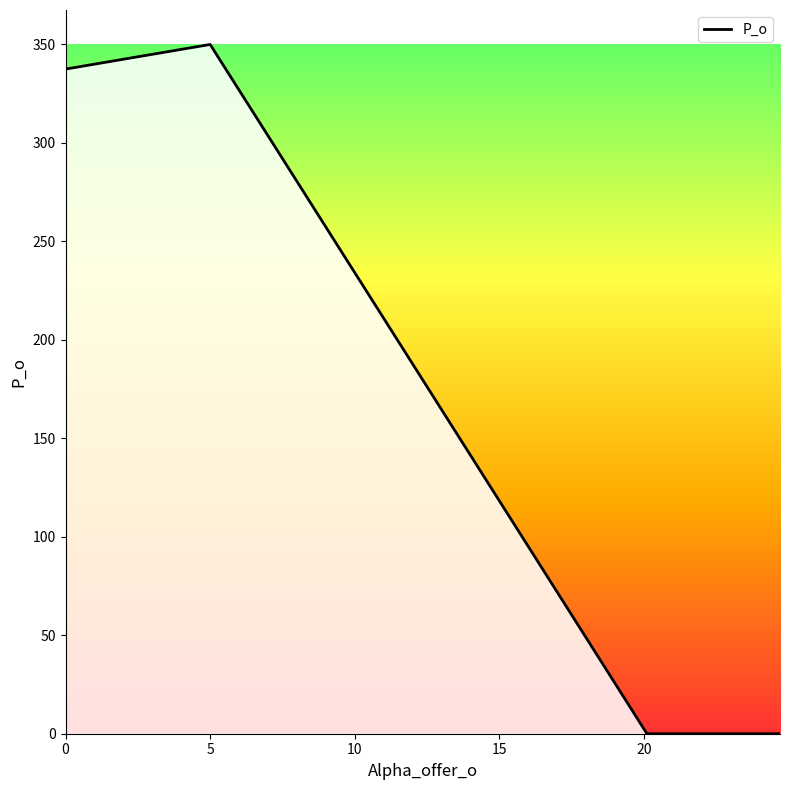

Count the number of data series in this chart.

1